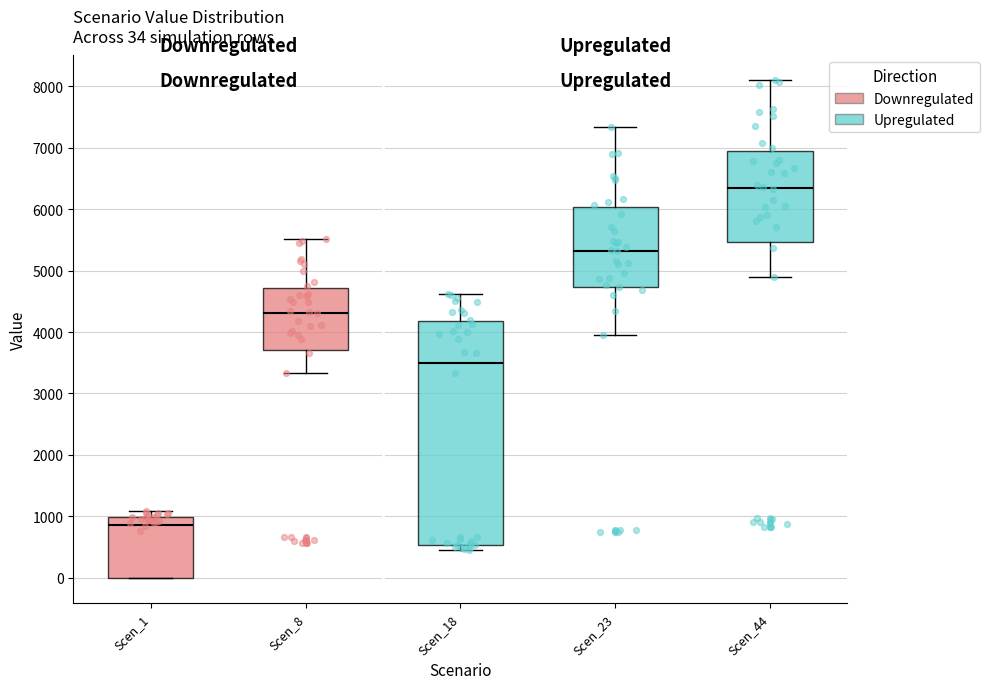

Which box is the tallest, from its lower edge to its upper edge?

Scen_18